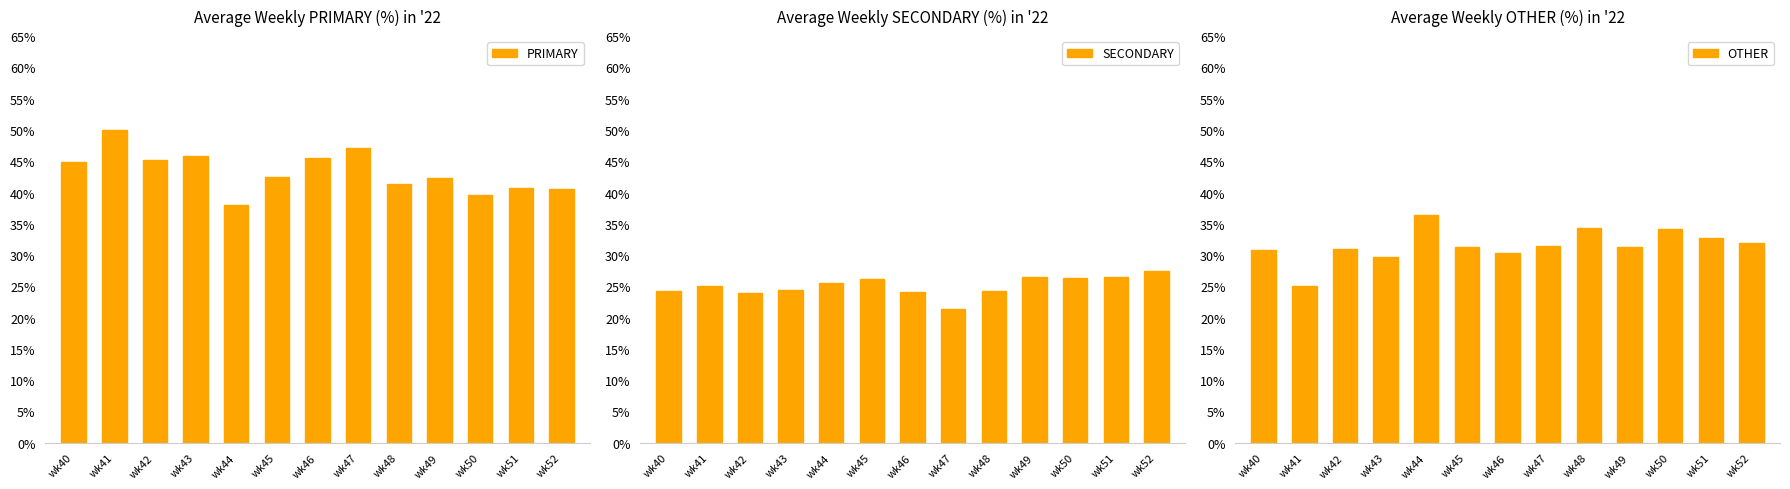

What are all the series names shown in the legend?

PRIMARY, SECONDARY, OTHER